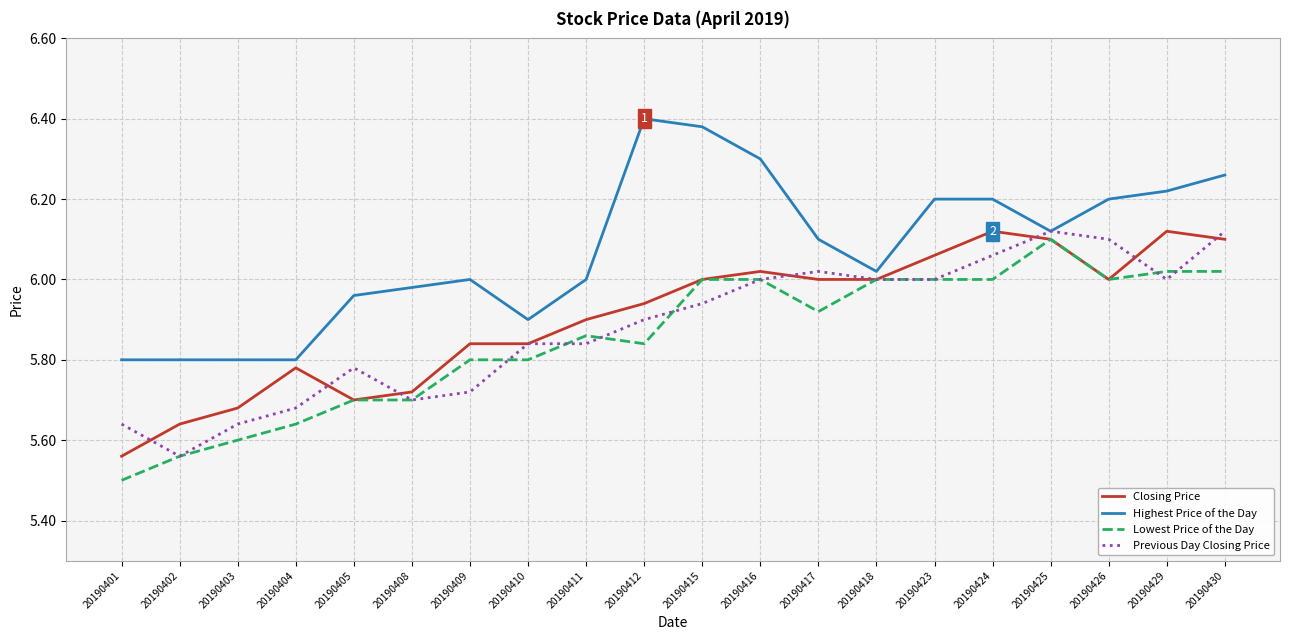

Is it true that Previous Day Closing Price equals 8.4 at 20190416?

False